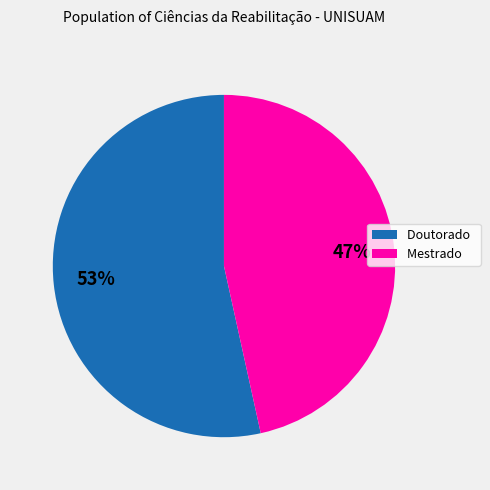

Does Mestrado represent more than half of the total?

No